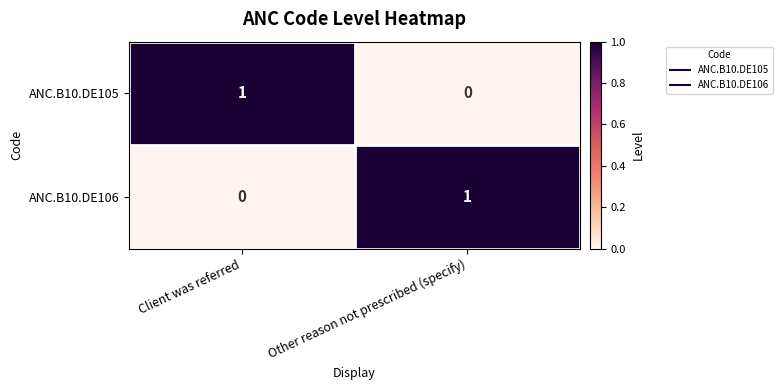

Reading left to right, list all the values displayed in this chart.

ANC.B10.DE105: 1	0
ANC.B10.DE106: 0	1